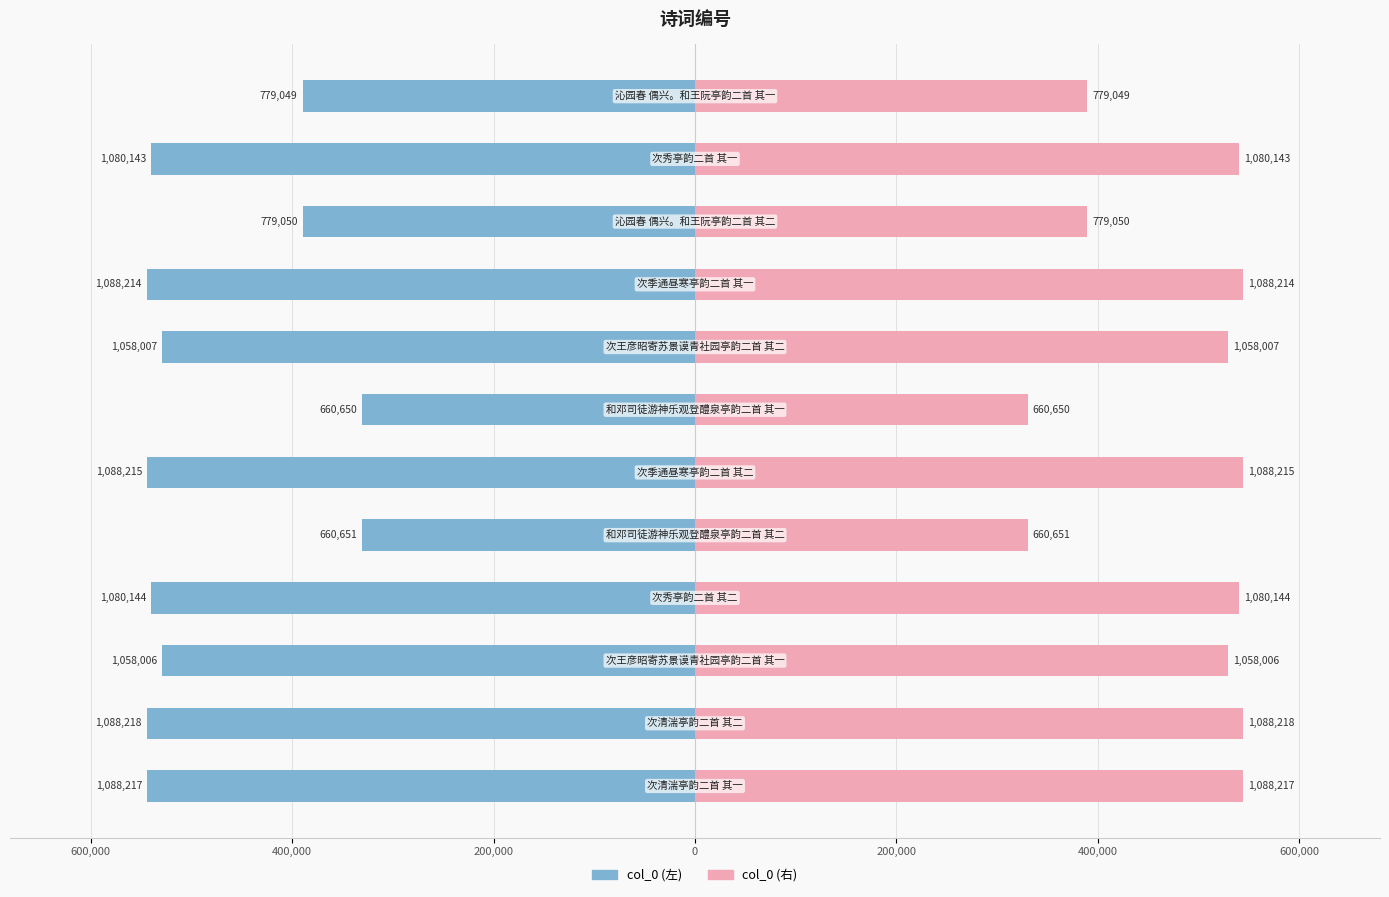

Reading left to right, extract all data points from this chart.

col_0 (左): -544108.5	-544109.0	-529003.0	-540072.0	-330325.5	-544107.5	-330325.0	-529003.5	-544107.0	-389525.0	-540071.5	-389524.5
col_0 (右): 544108.5	544109.0	529003.0	540072.0	330325.5	544107.5	330325.0	529003.5	544107.0	389525.0	540071.5	389524.5